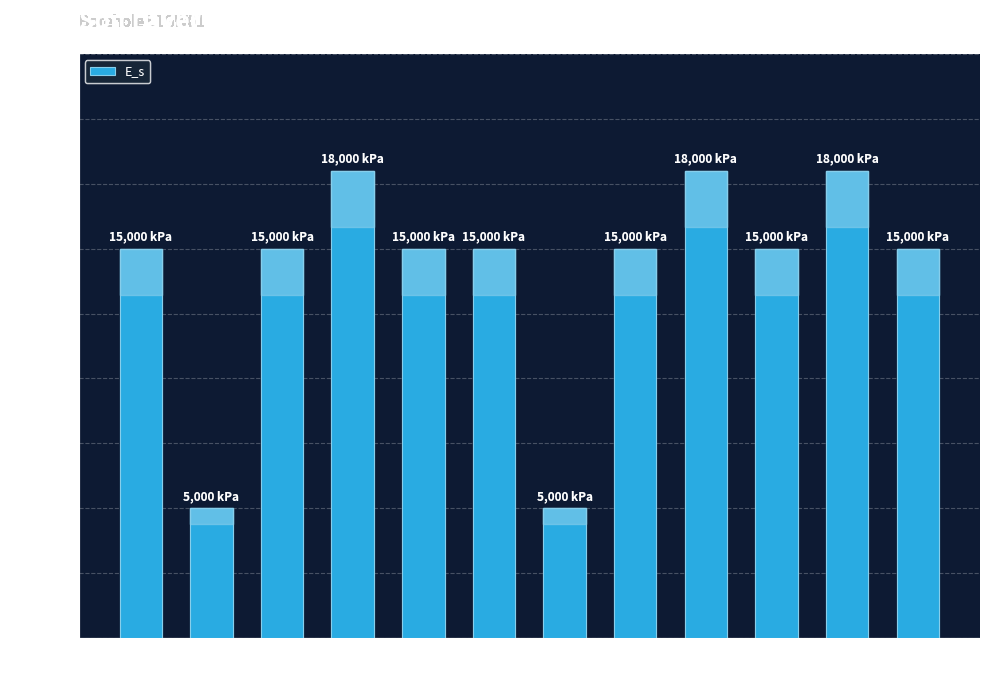

What is the maximum value shown in the chart?

18000